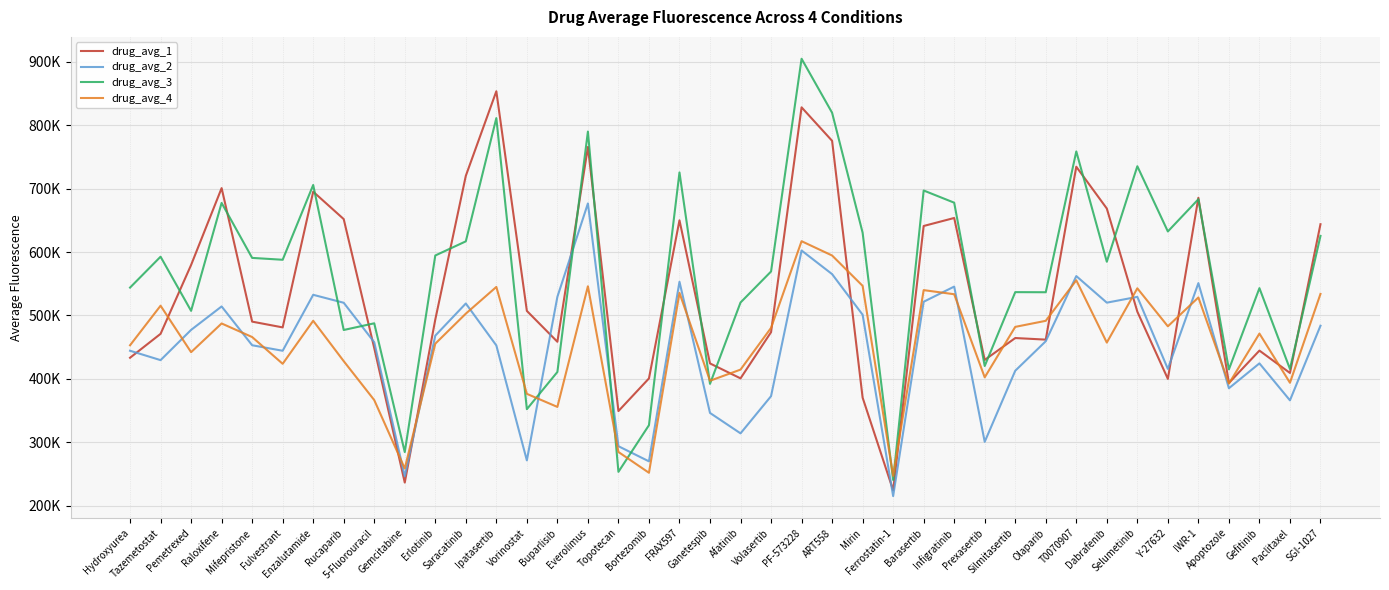

How many interior local peaks does the drug_avg_3 series have?

14